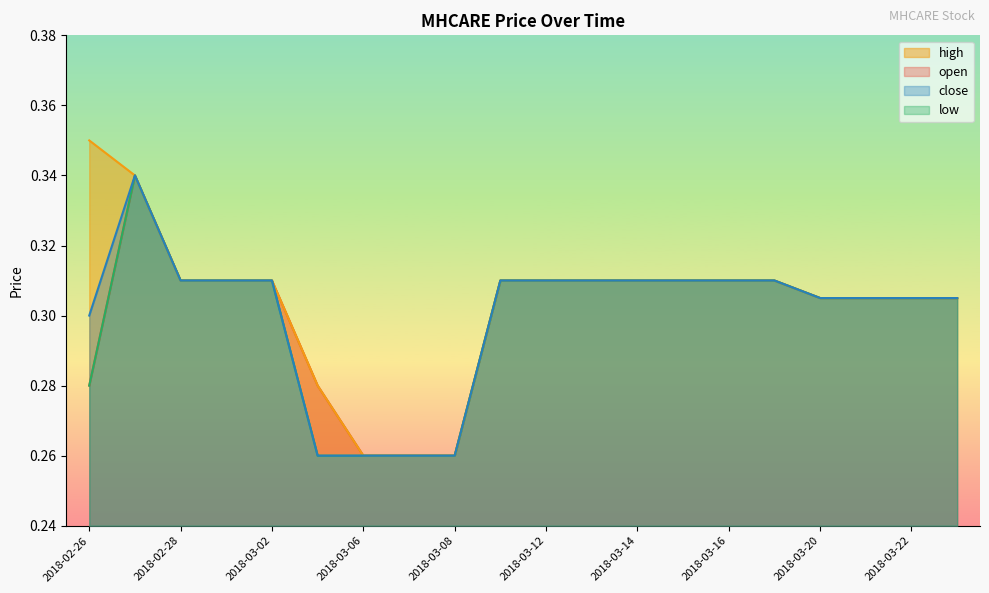

The close series shows 0.2 at 2018-02-28. True or false?

False